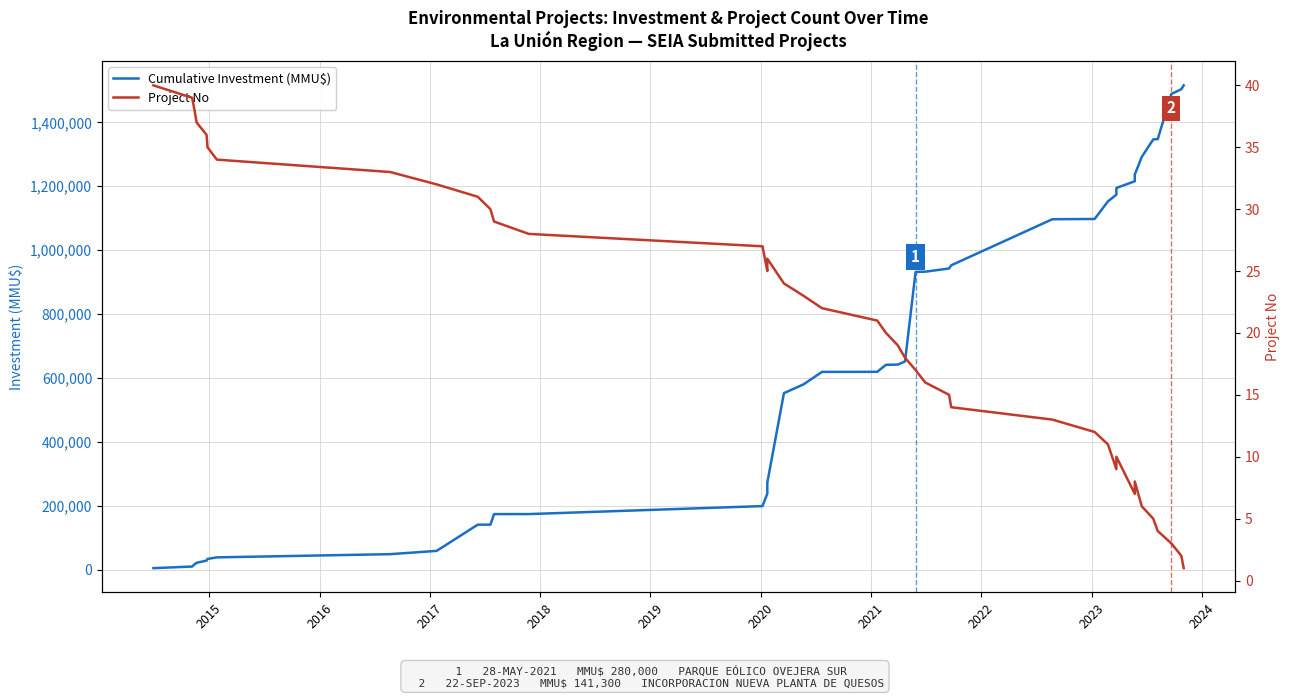

At how many categories does at least one series exceed 1181904?

9